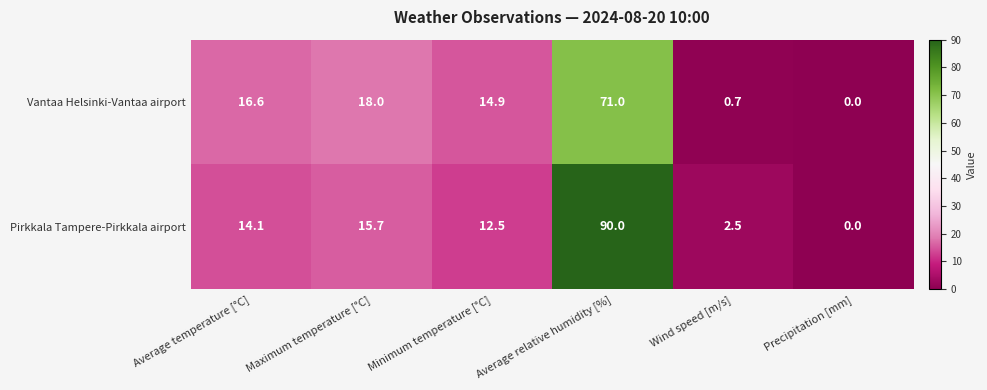

Reading right to left, transcribe all the data shown in this chart.

Vantaa Helsinki-Vantaa airport: Precipitation [mm]=0.0	Wind speed [m/s]=0.7	Average relative humidity [%]=71.0	Minimum temperature [°C]=14.9	Maximum temperature [°C]=18.0	Average temperature [°C]=16.6
Pirkkala Tampere-Pirkkala airport: Precipitation [mm]=0.0	Wind speed [m/s]=2.5	Average relative humidity [%]=90.0	Minimum temperature [°C]=12.5	Maximum temperature [°C]=15.7	Average temperature [°C]=14.1